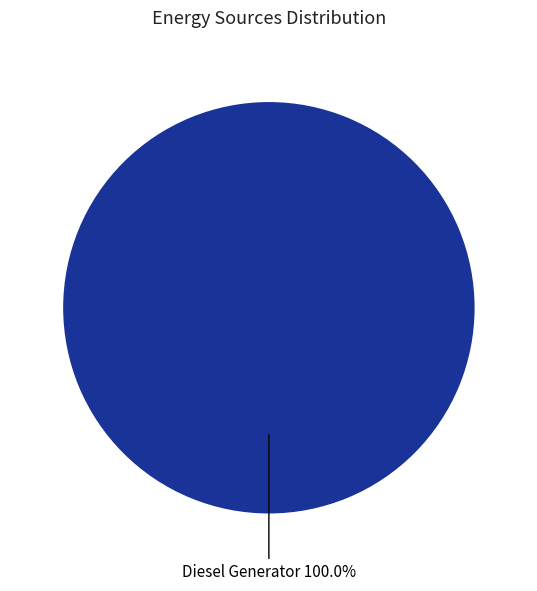

Does any single category account for the majority?

Yes